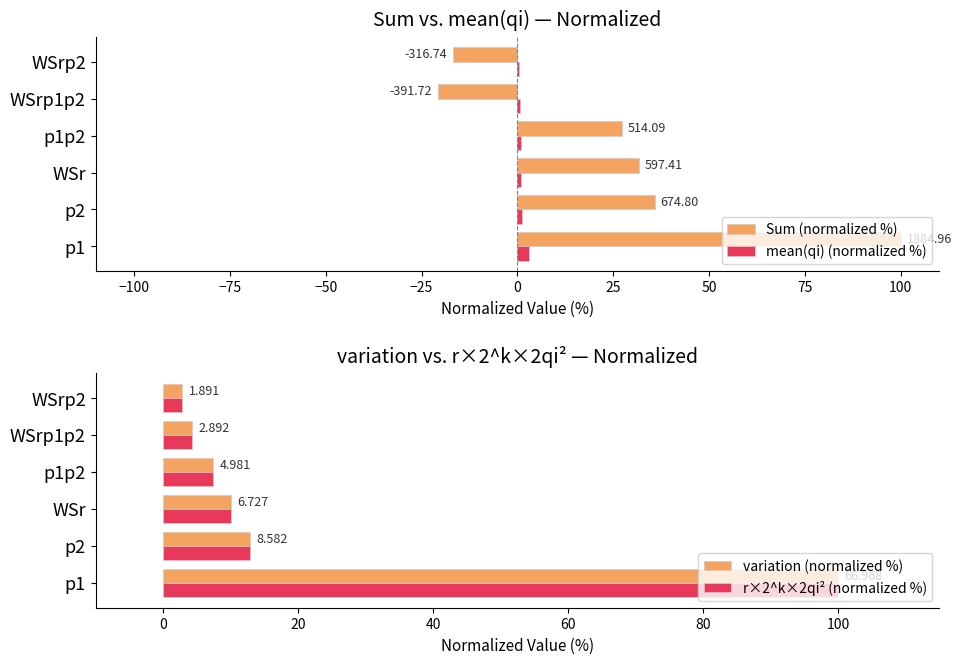

List the series in order of their peak value, highest first.

Sum (normalized %), variation (normalized %), r×2^k×2qi² (normalized %), mean(qi) (normalized %)